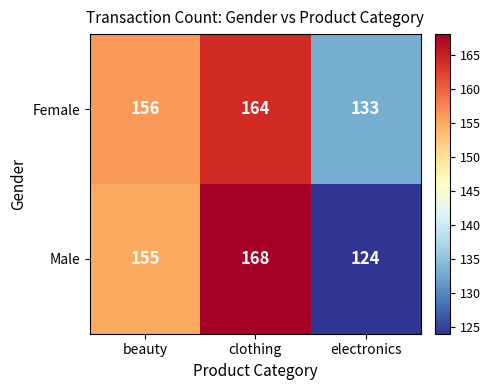

Count the number of categories in the chart.

3